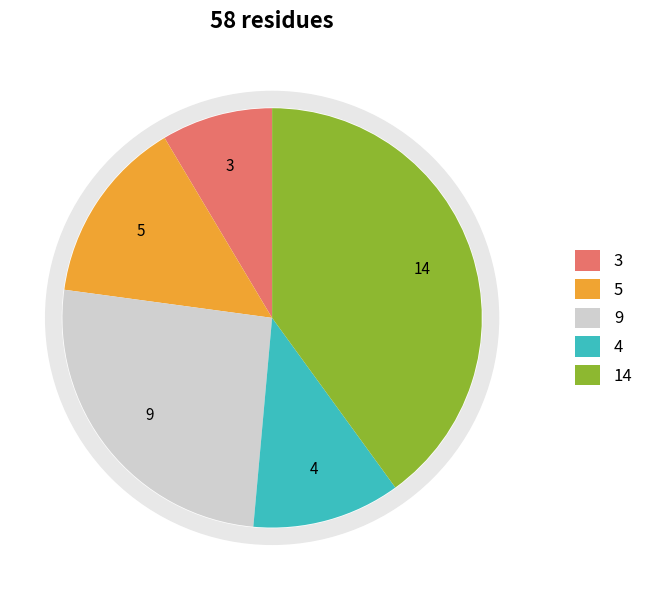

Combined, what portion of the pie is 3 and 14?

48.6%